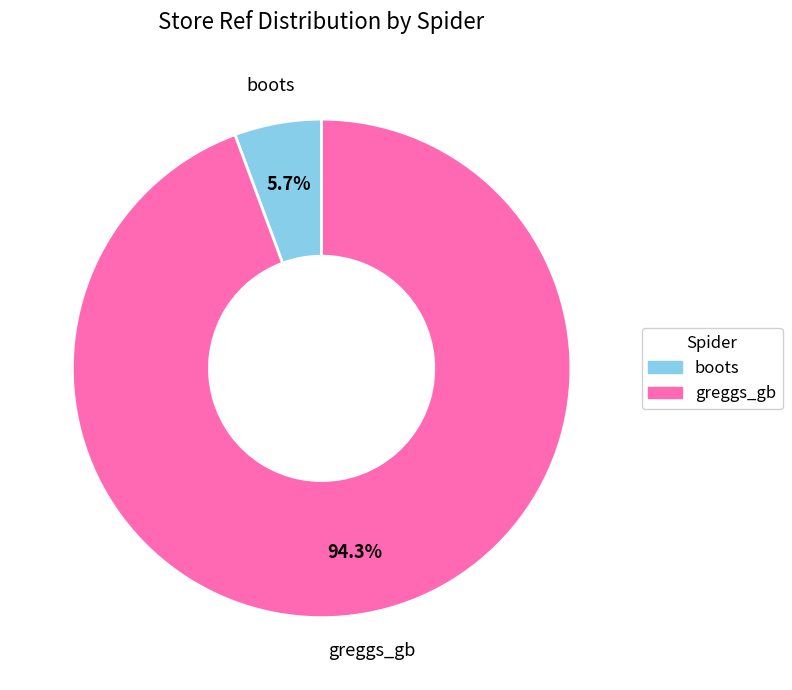

Does greggs_gb represent more than half of the total?

Yes